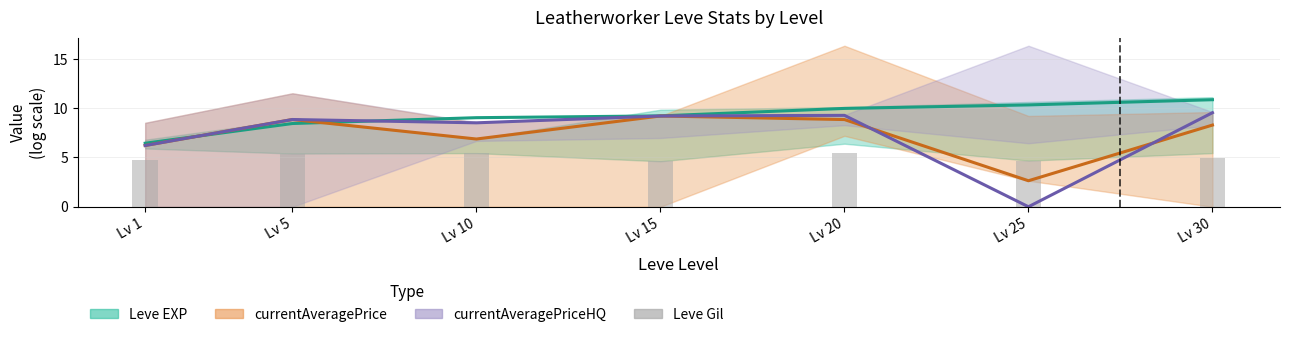

At how many categories does at least one series exceed 1?

7